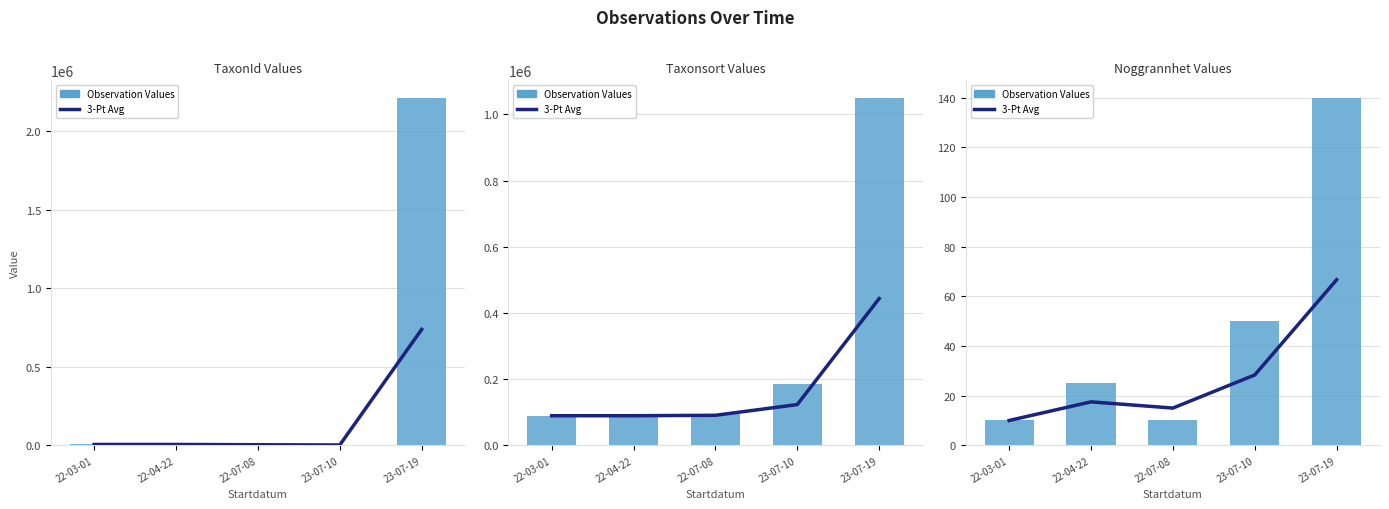

Rank the series by their maximum value, from highest to lowest.

Observation Values, 3-Pt Avg